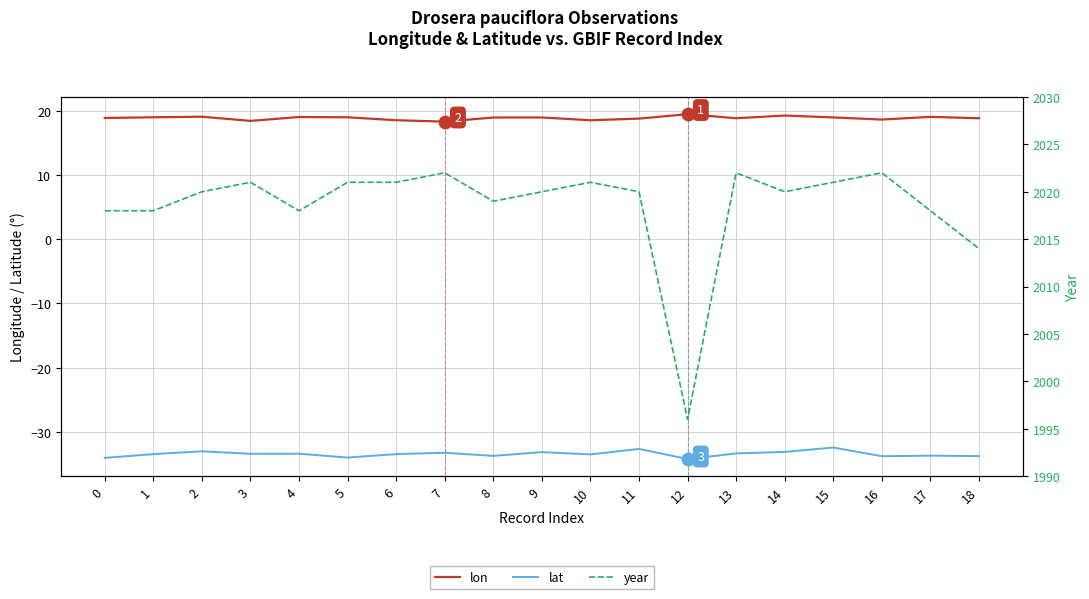

What is the total value across all series at 4?

2003.6